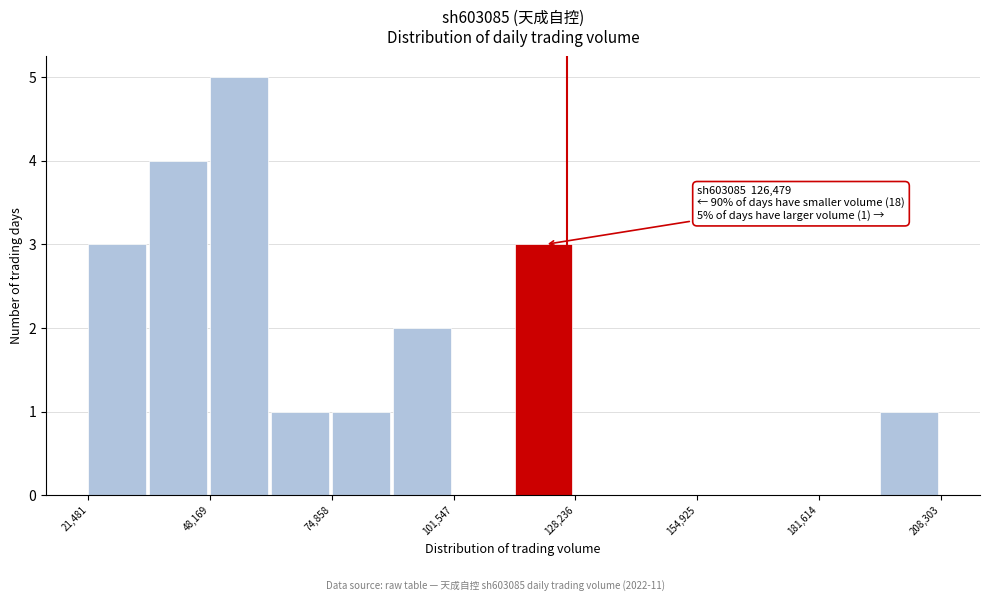

Read against the x-axis, roughly where is the centre of the tallest bar?

55000